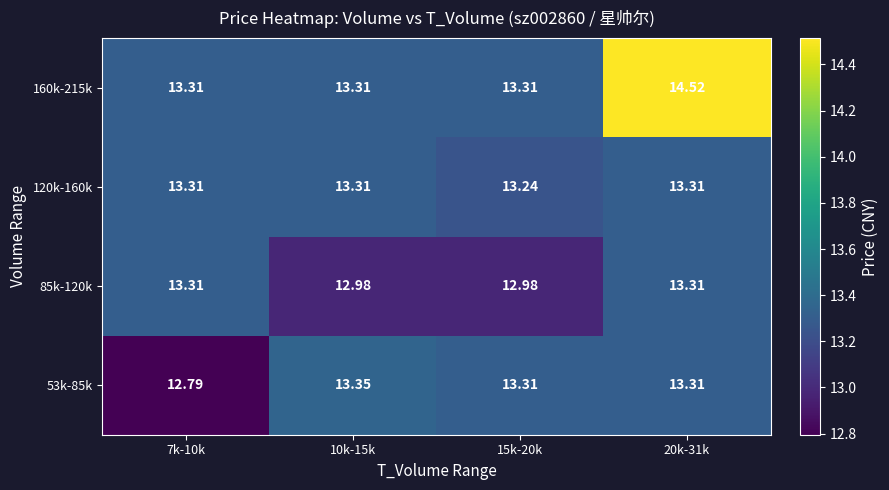

Which series has the widest spread of values?

160k-215k